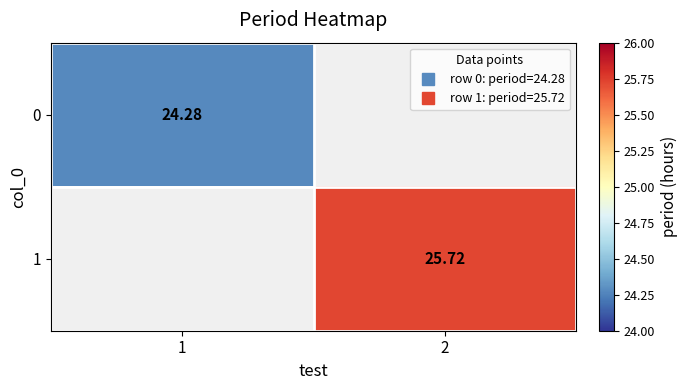

At which label does 0 reach its minimum?

1